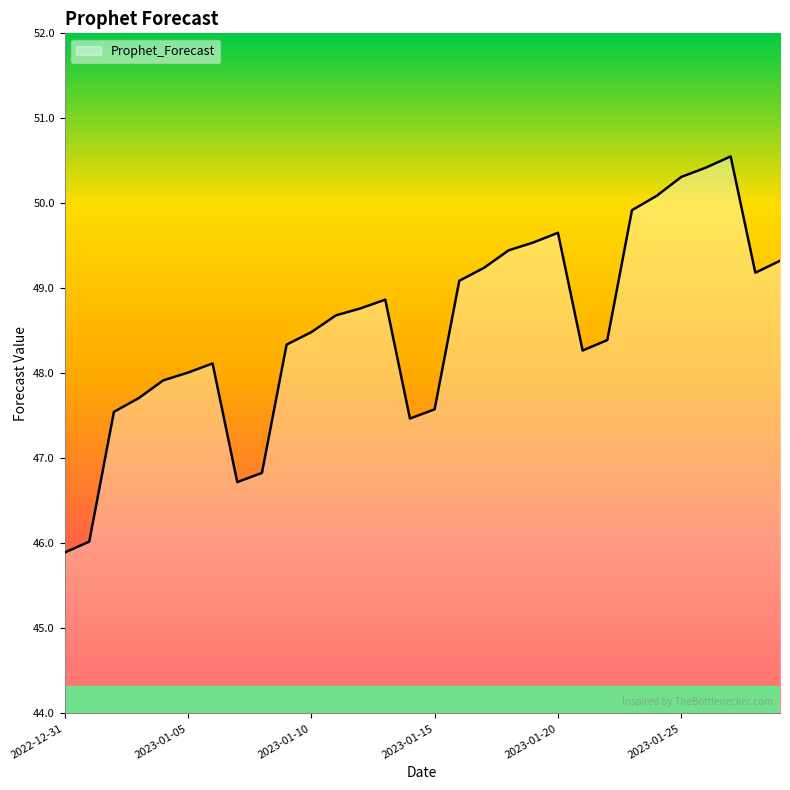

What is the maximum value shown in the chart?

50.6